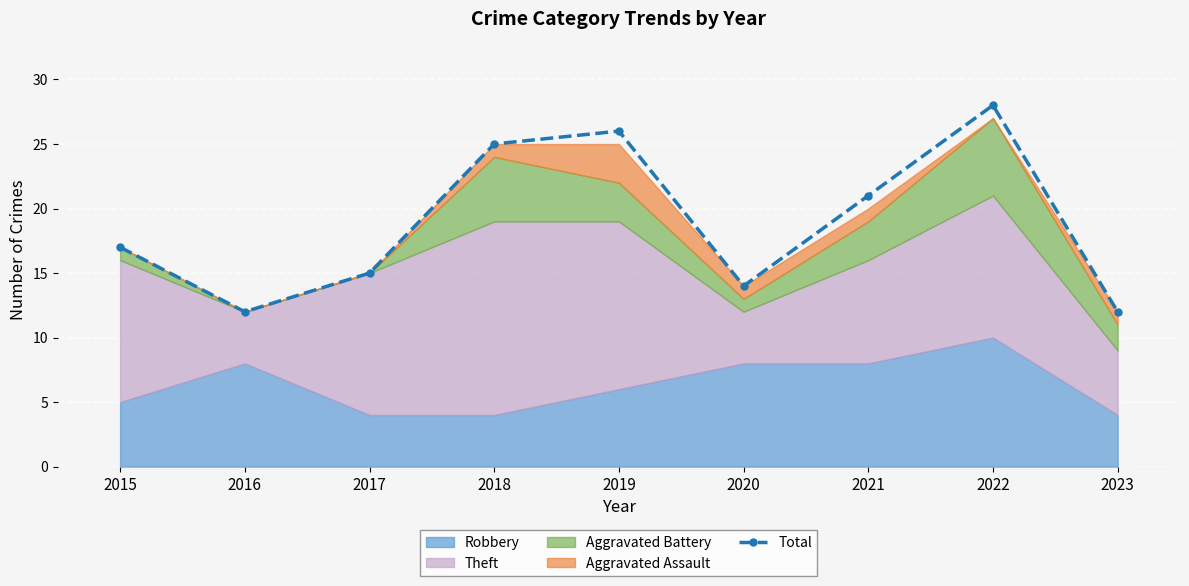

The value of Total at 2015 is 28. True or false?

False